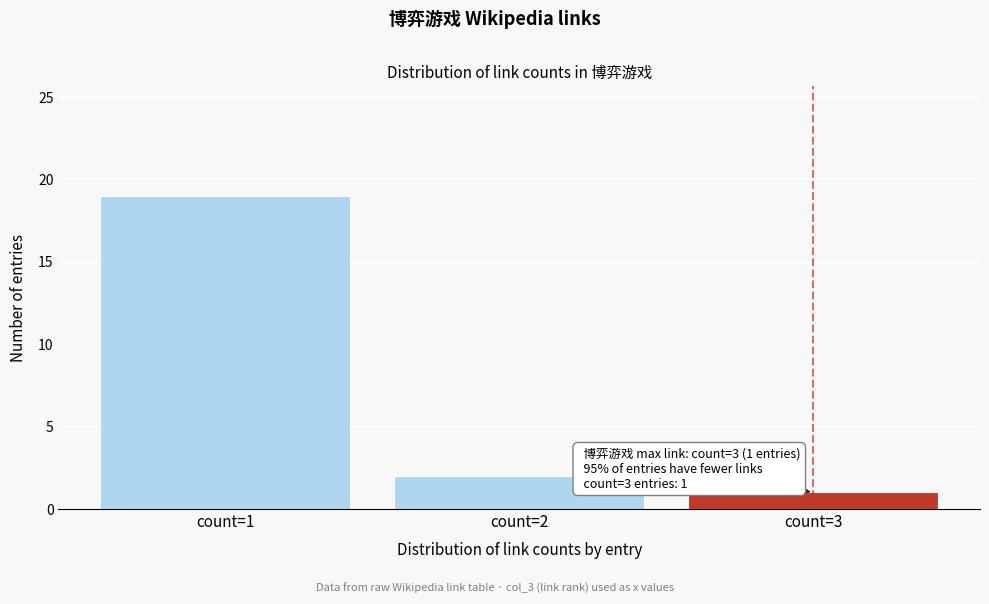

Reading left to right, what are all the values shown in this chart?

count=1=19	count=2=2	count=3=1